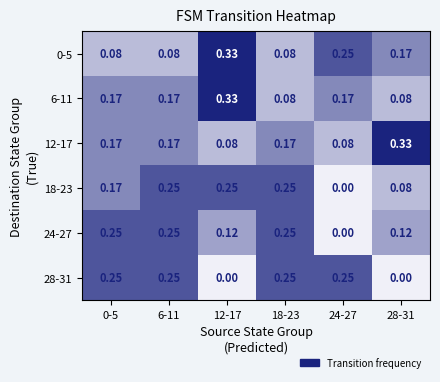

Is the value of 18-23 at 18-23 greater than the value of 0-5 at 12-17?

No